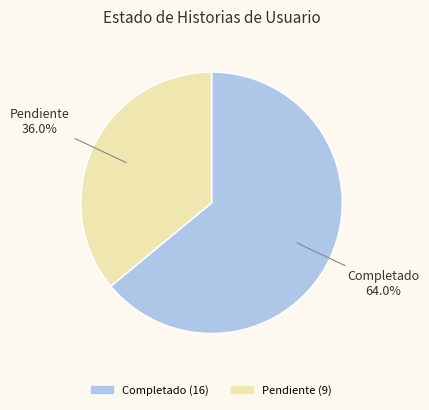

What portion of the pie excludes Completado?

36.0%